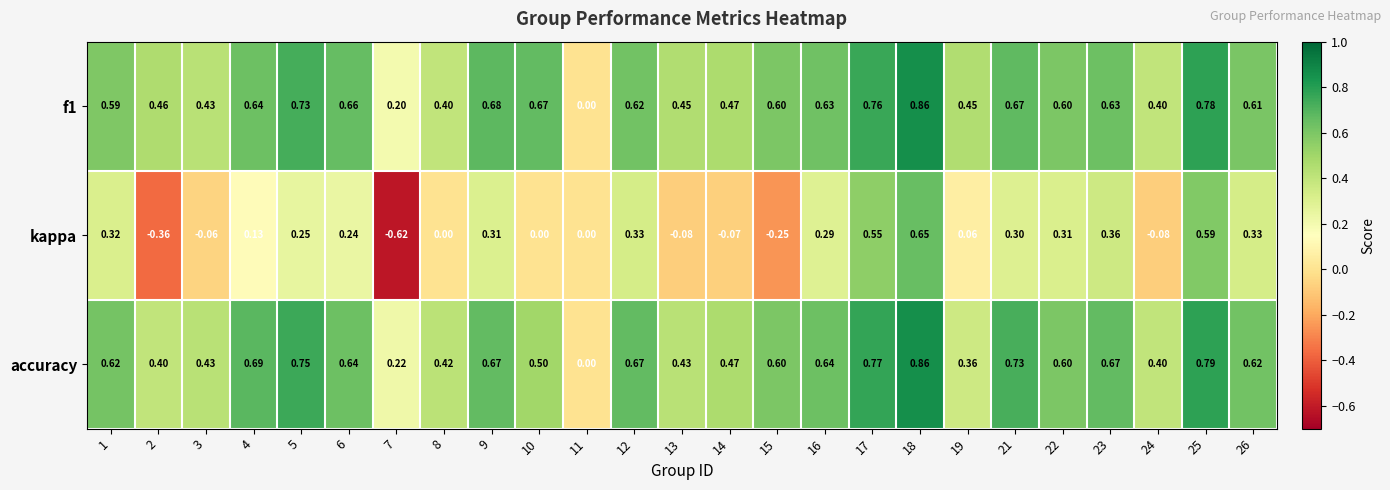

Which series has the largest range (max minus min)?

kappa